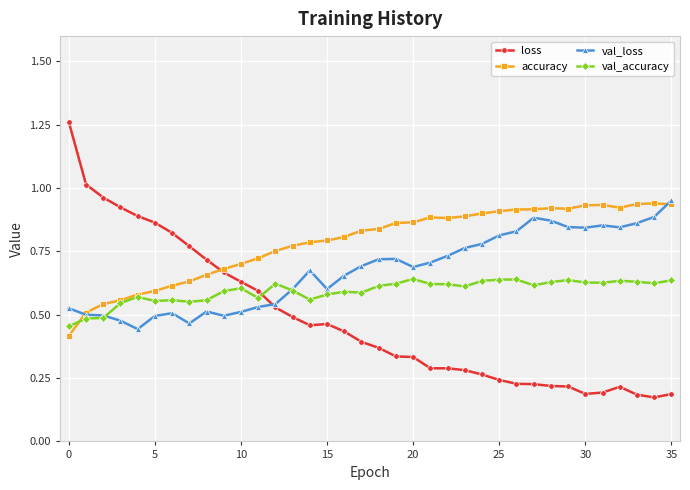

True or false: accuracy has more than 0 points higher than both neighbors.

True